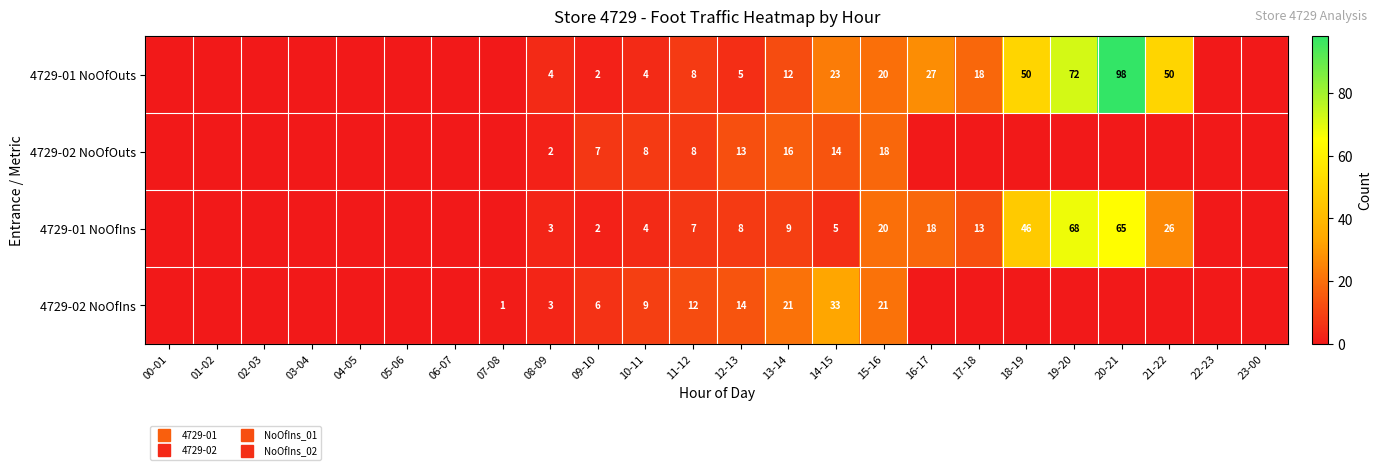

At which category is the sum across all series the highest?

20-21